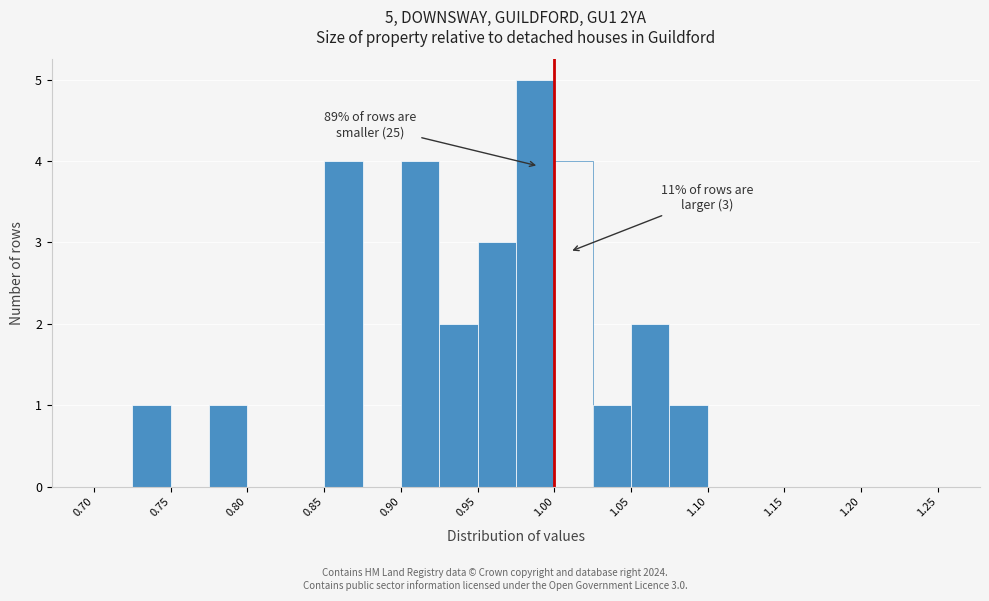

Which range on the x-axis has the tallest bar?

0.975 to 1.000